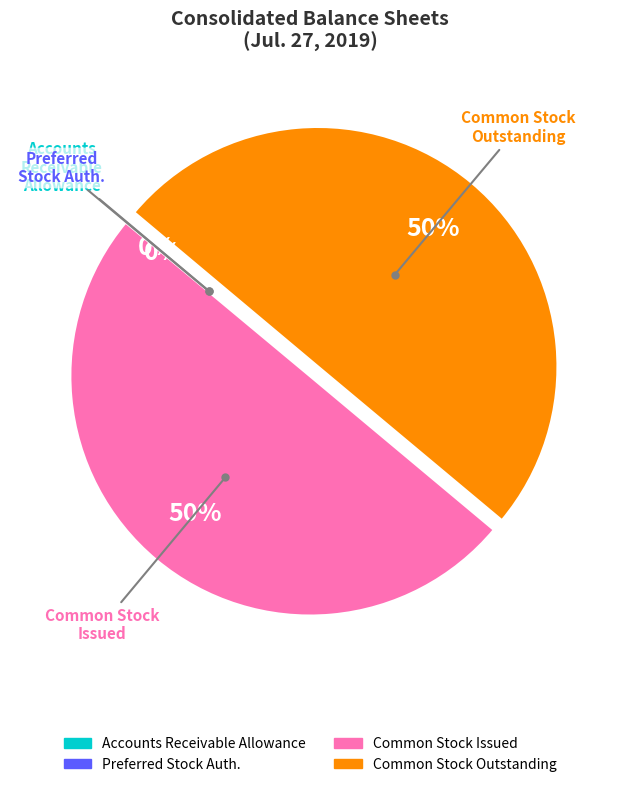

To the nearest percent, what is the difference between the largest and smallest slice percentages?

50%